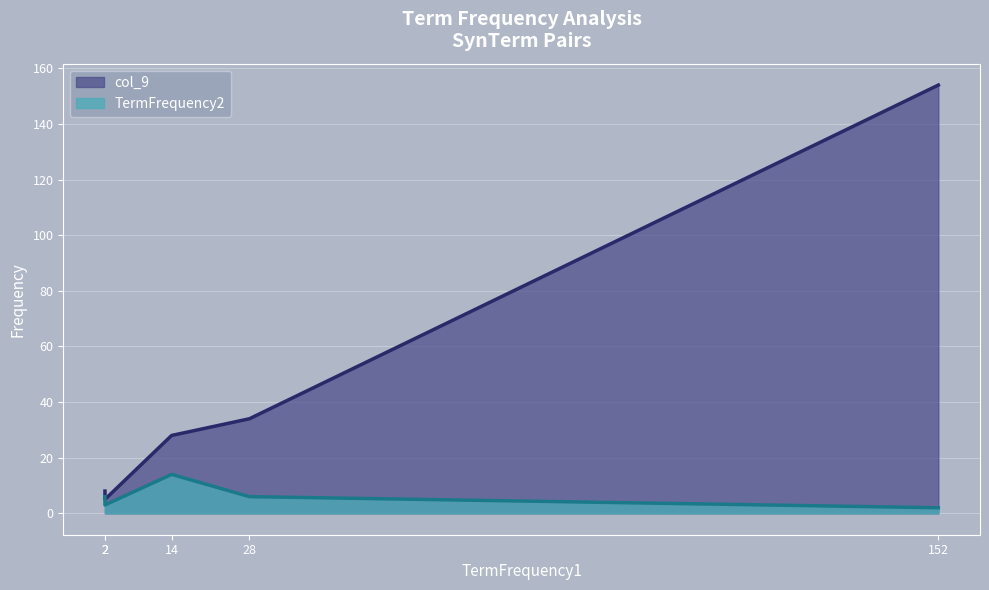

The col_9 series shows 154 at 152. True or false?

True